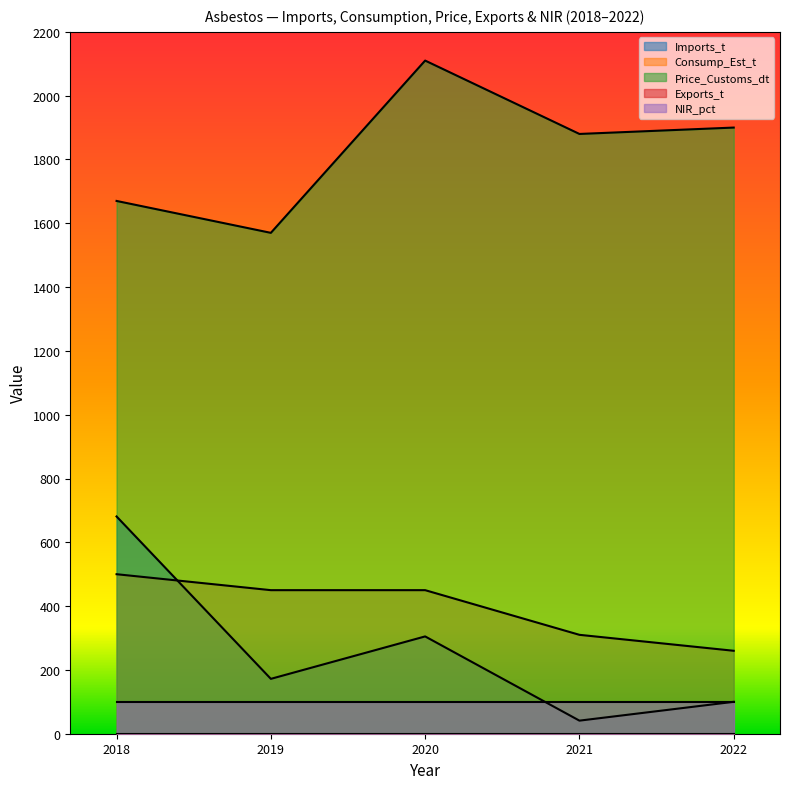

What is the spread (max minus min) of values at 2020?

2110